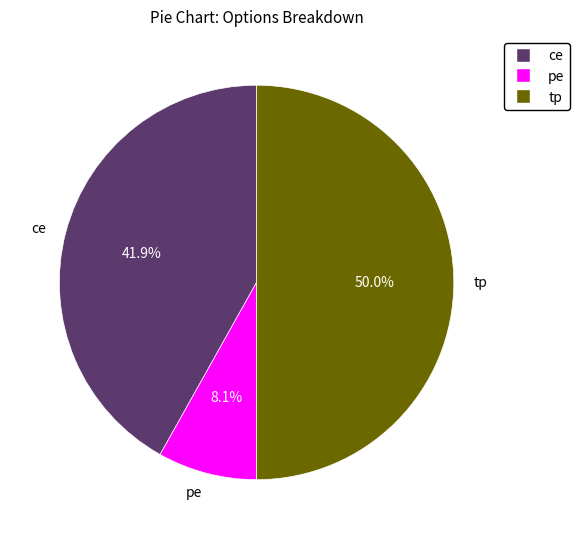

Approximately how many times larger is the value at pe compared to tp?

0.2